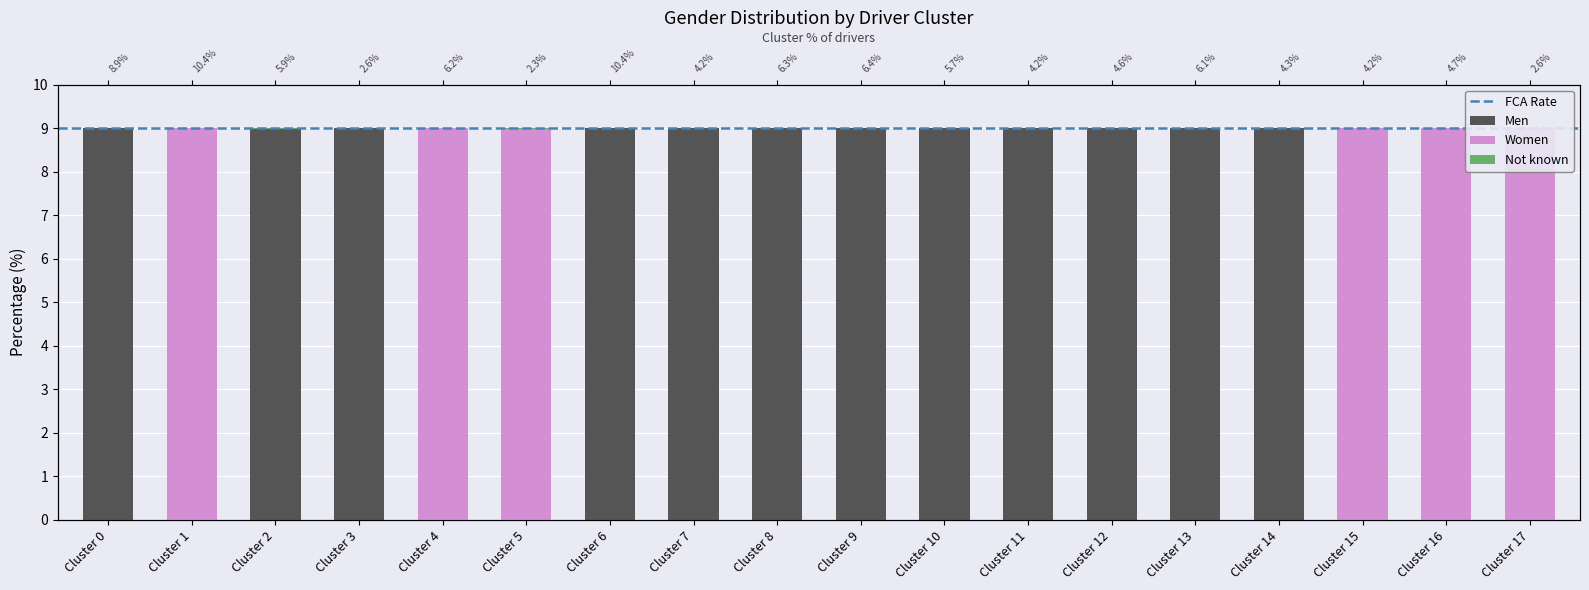

Is it true that Men equals 2.8 at Cluster 8?

False